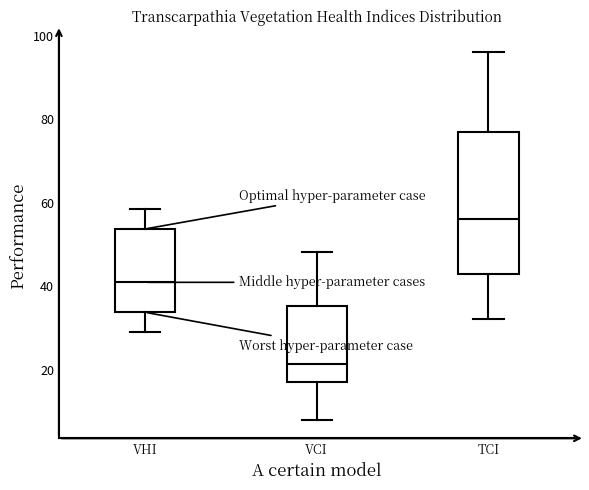

Where does the upper whisker of the box for TCI end on the y-axis? The values are not printed on the chart, so give them approximately, as read against the axis.

96